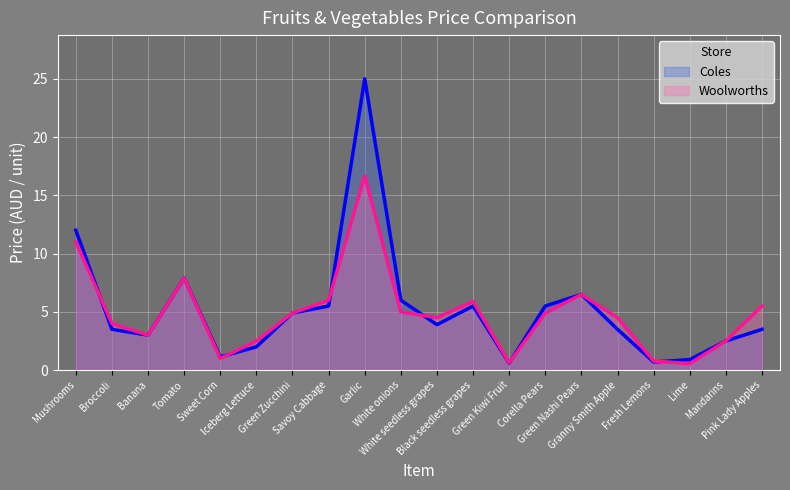

Rank the series at White onions from lowest to highest value.

Woolworths, Coles